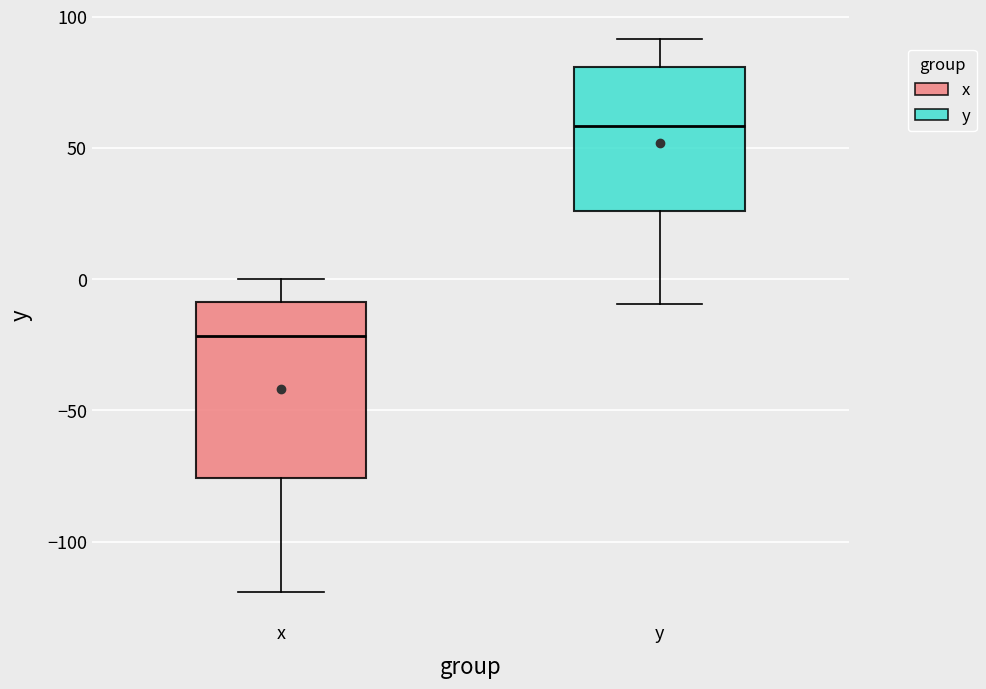

Reading left to right, transcribe this box plot: for each box, give where its median line is, the range the box spans, and where its two whiskers end, as read against the y-axis. The values are not printed on the chart, so give them approximately, as read against the axis.

x: median -20, box -75 to -10, whiskers -120 to 0
y: median 60, box 25 to 80, whiskers -10 to 90